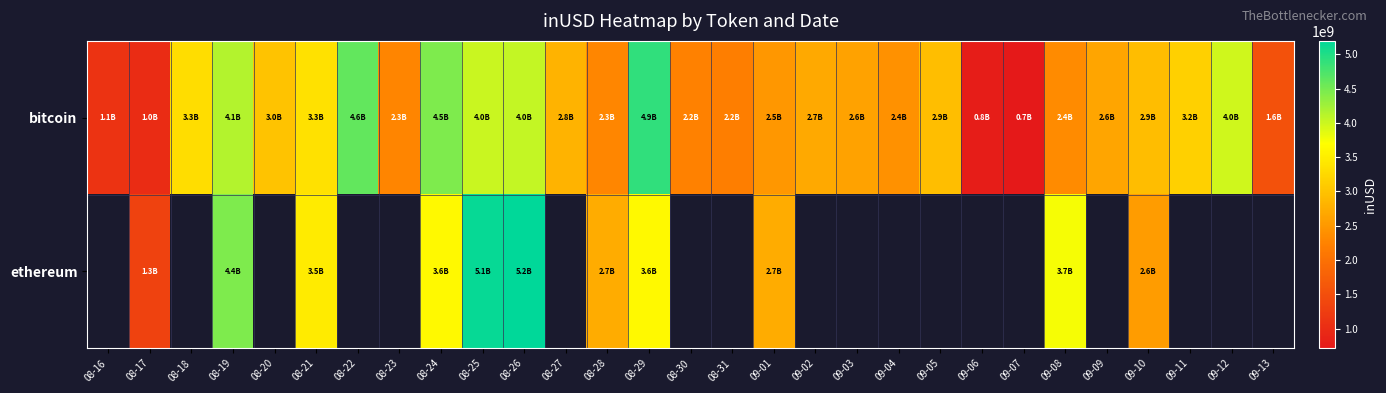

At 09-12, list the series in order from largest to smallest.

bitcoin, ethereum